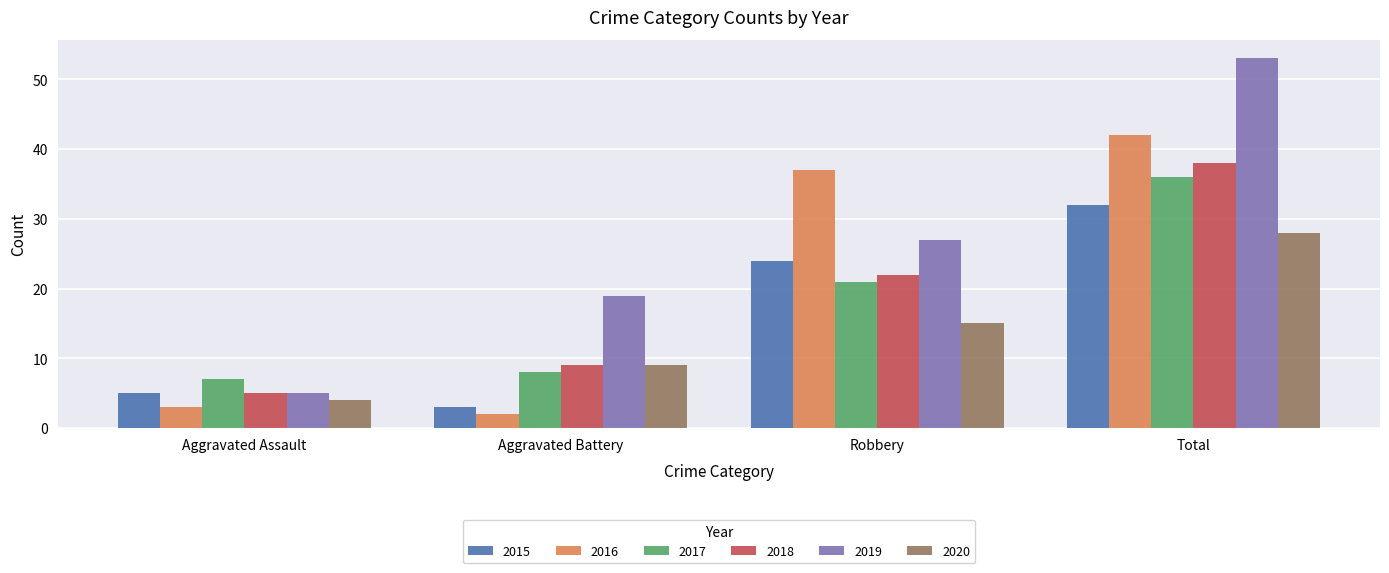

What is the label of the 4th bar from the left?

Total